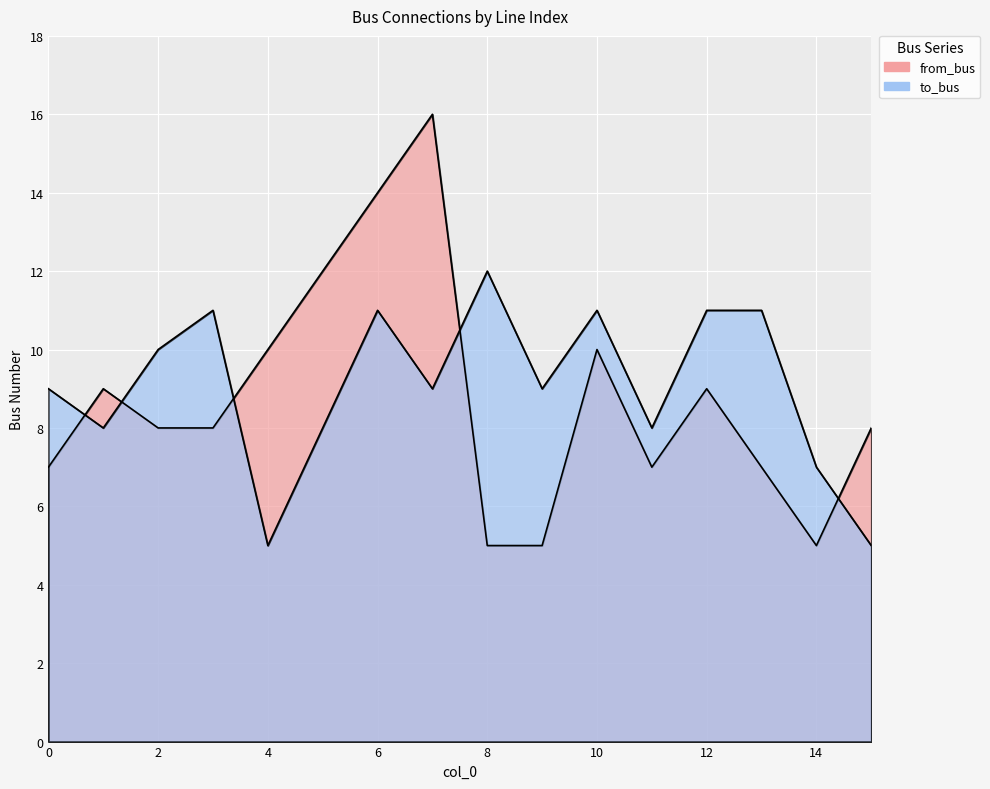

How many interior local peaks does the to_bus series have?

4